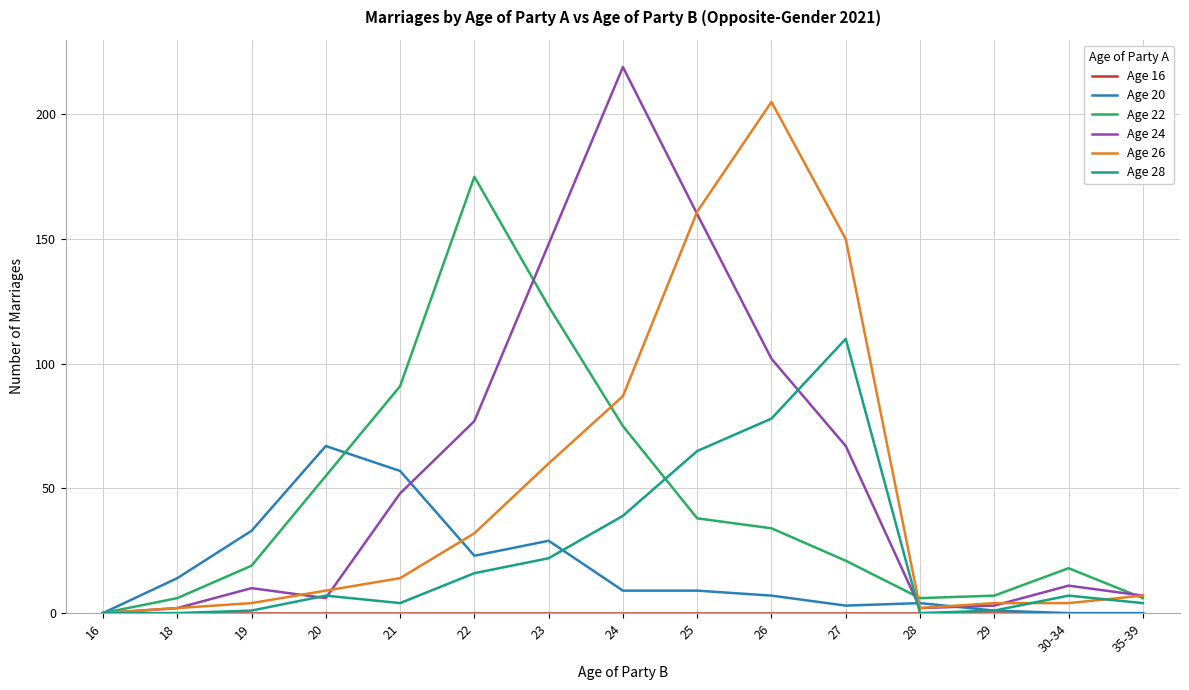

What is the difference between the second highest and second lowest values in the Age 26 series?

159